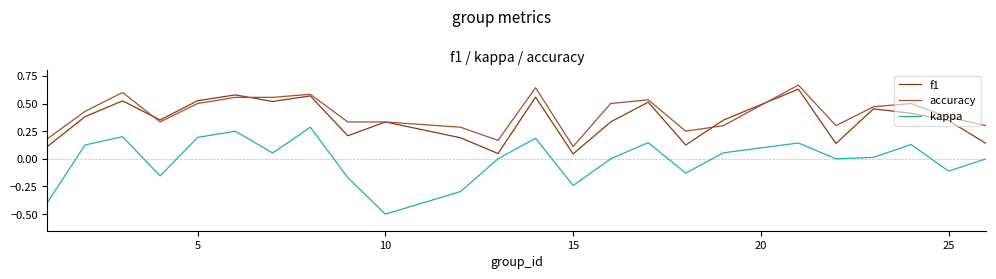

Which series has the largest range (max minus min)?

kappa